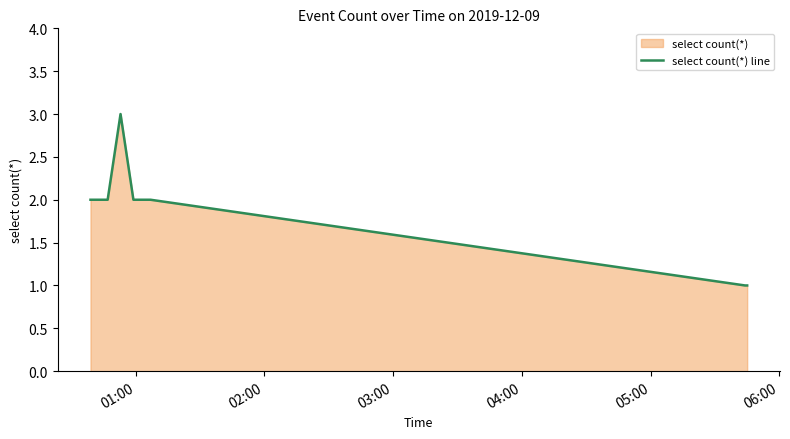

How many values are between 2 and 3?

6